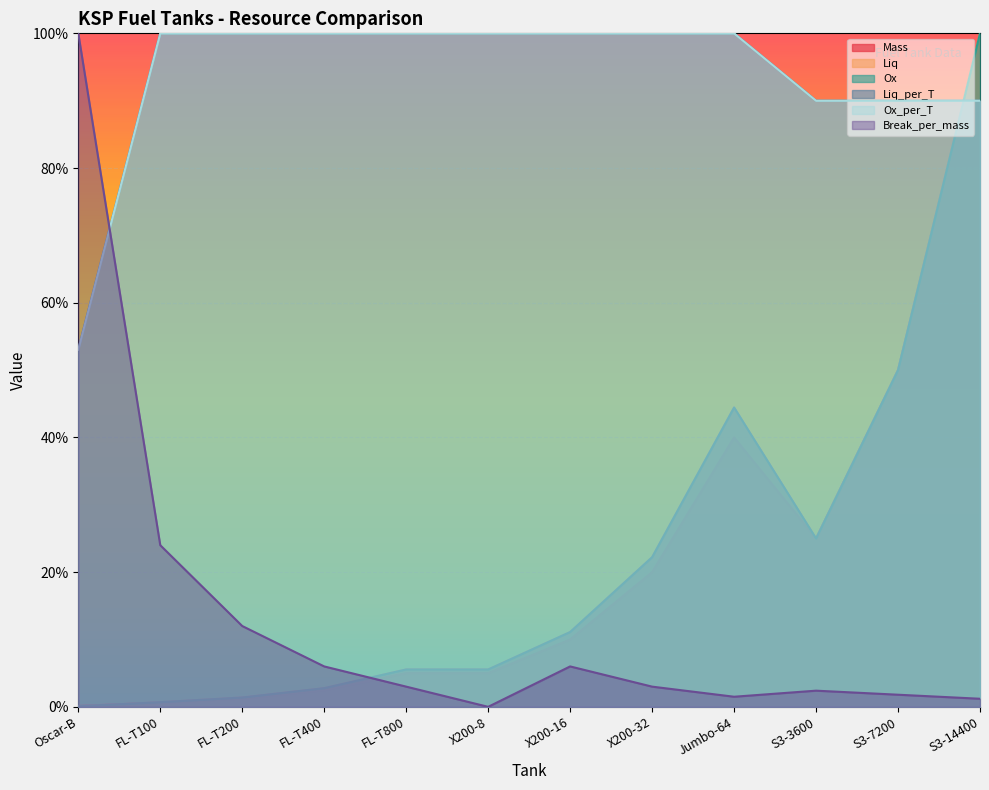

How many categories are shown in the chart?

12